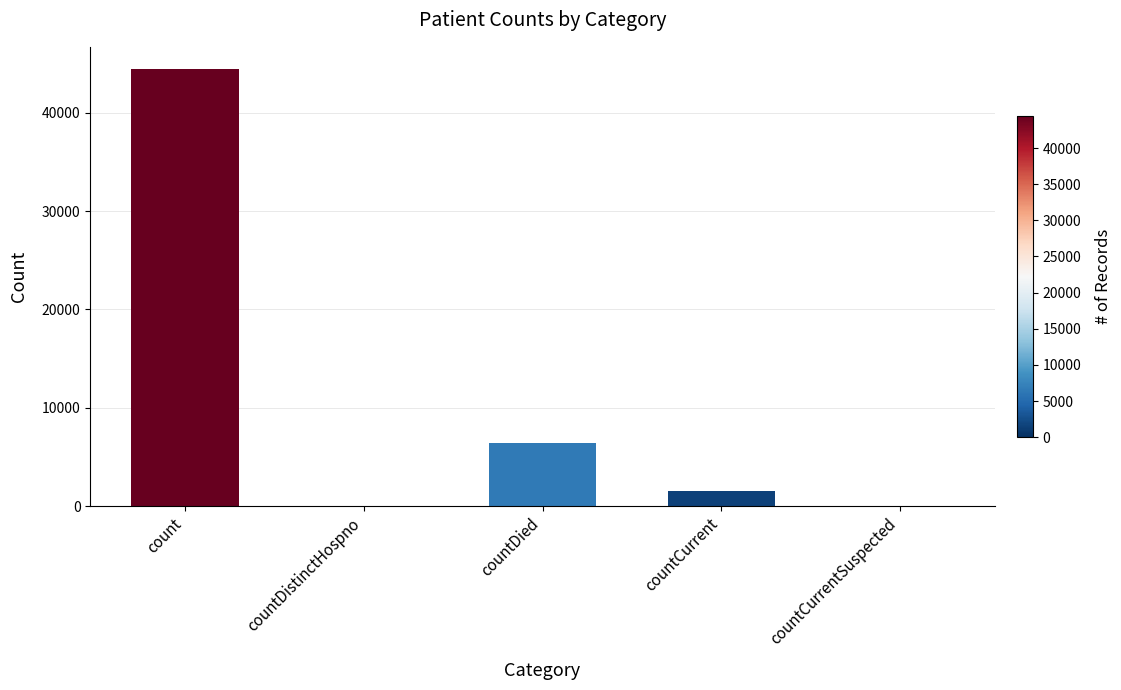

What is the change in value from count to countDistinctHospno?

-44478